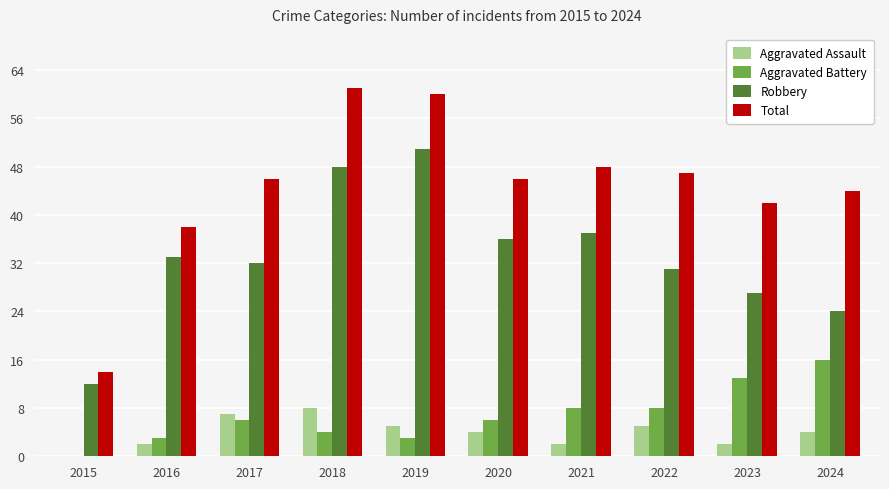

What is the maximum value for Aggravated Assault?

8